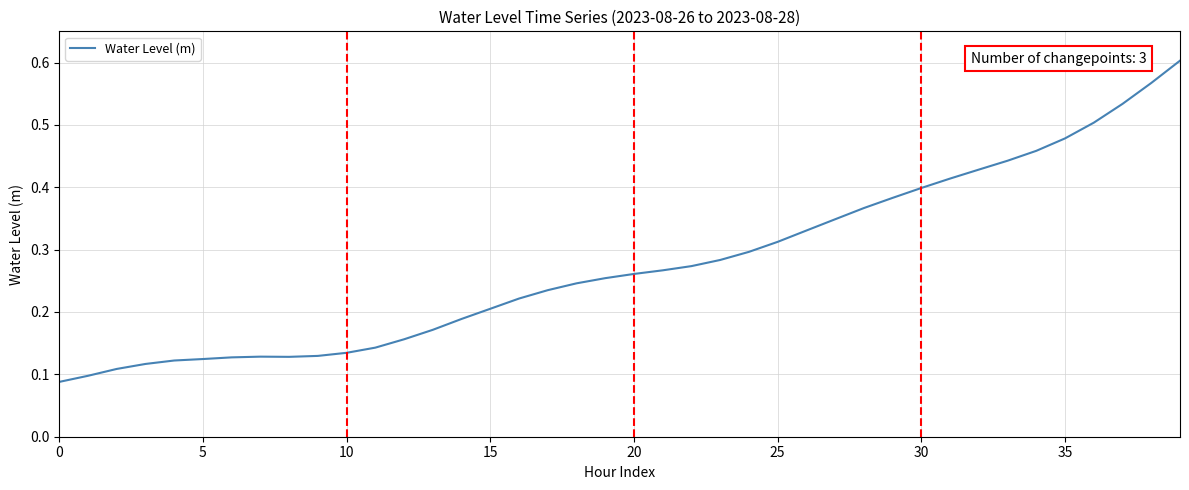

What is the smallest value displayed?

0.1